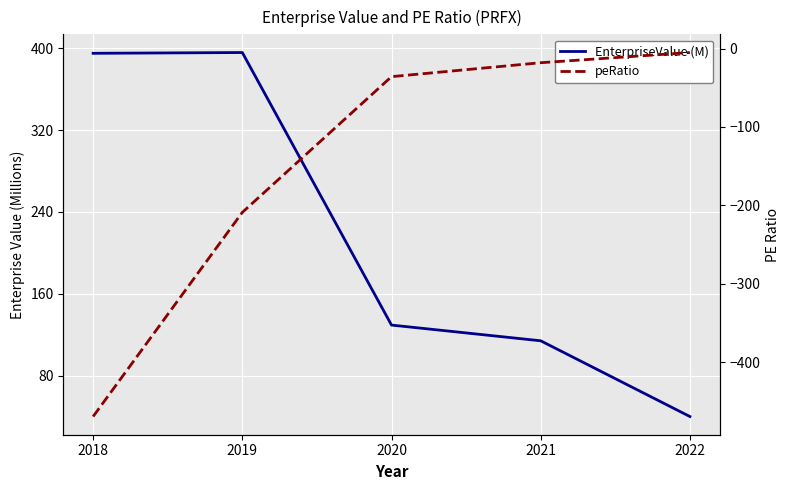

Does the chart display data point markers on the line(s)?

No